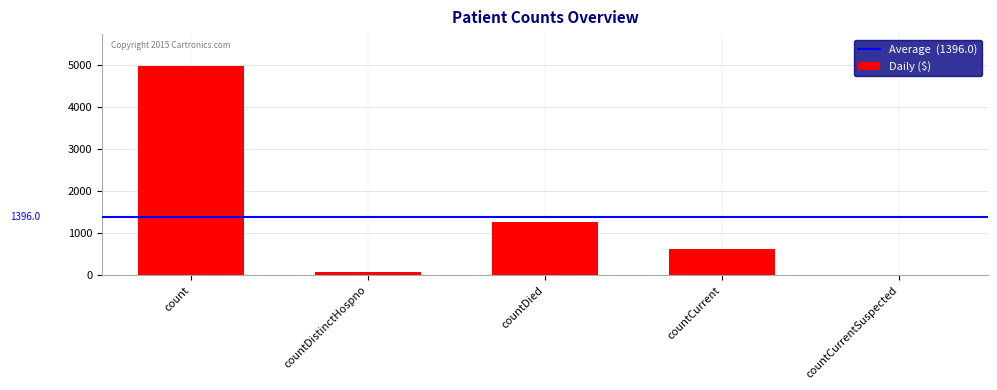

Where is the data nearest to the value 2493?

countDied